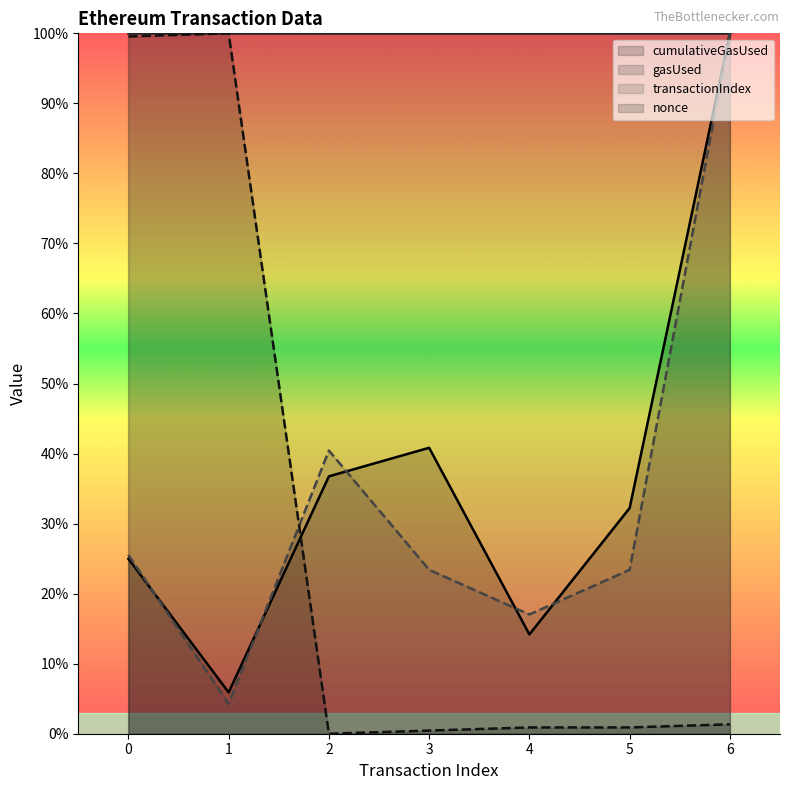

Reading left to right, what are all the values shown in this chart?

cumulativeGasUsed: 25.0	5.9	36.7	40.8	14.2	32.2	100.0
transactionIndex: 25.5	4.3	40.4	23.4	17.0	23.4	100.0
nonce: 99.6	100.0	0.0	0.4	0.9	0.9	1.3